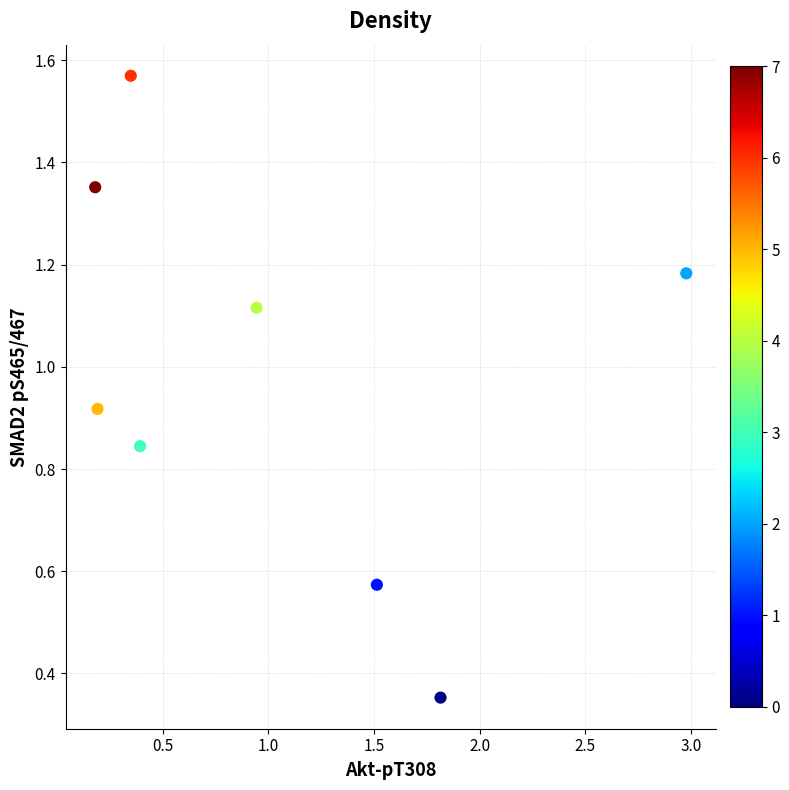

What is the average X value?

1.0